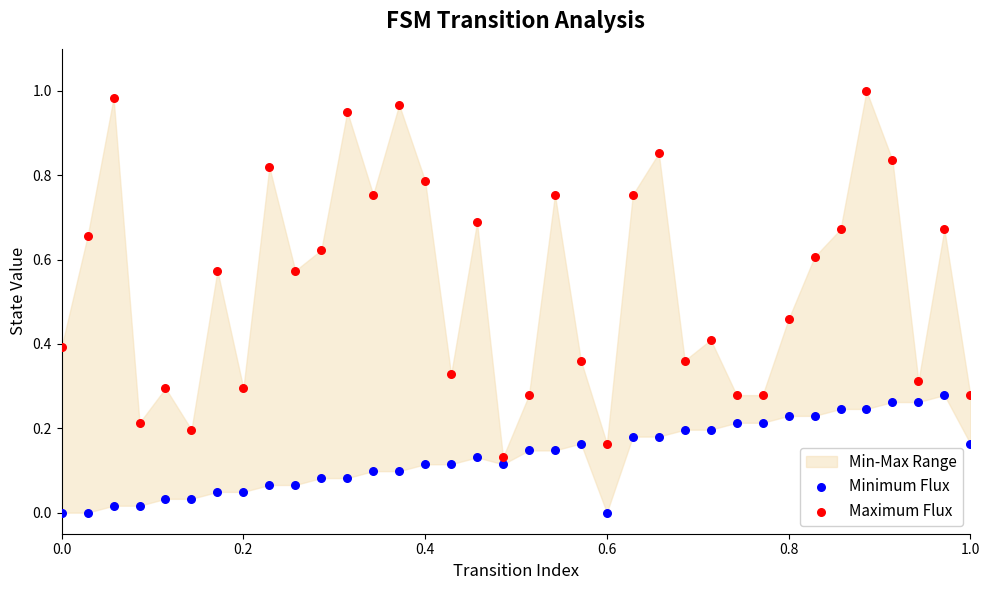

Which series has the widest spread of Y values?

Maximum Flux